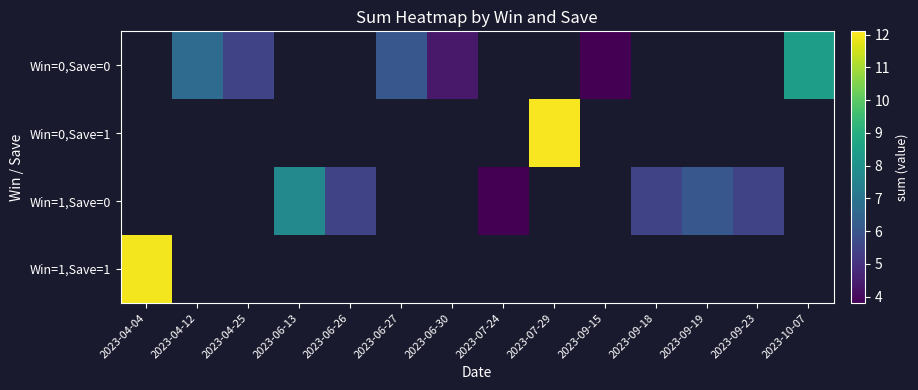

How many categories are shown in the chart?

14